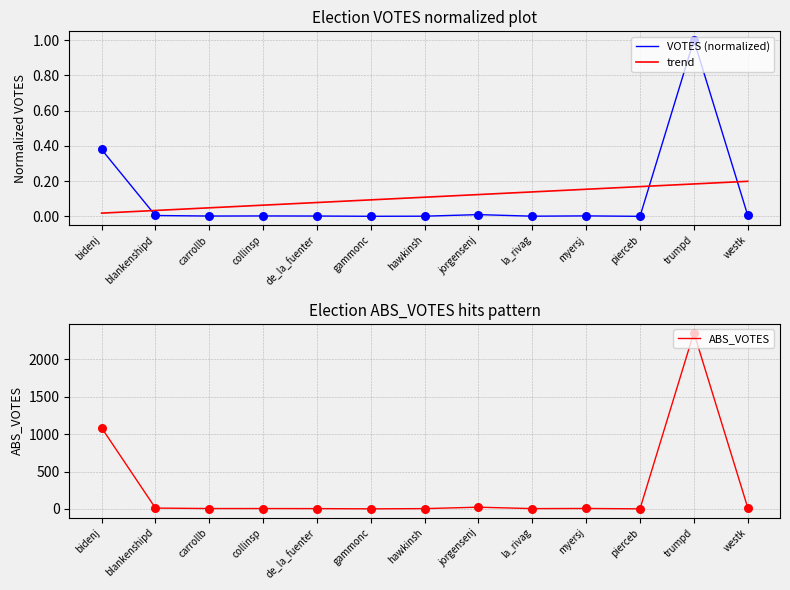

At how many categories does at least one series exceed 1854?

1